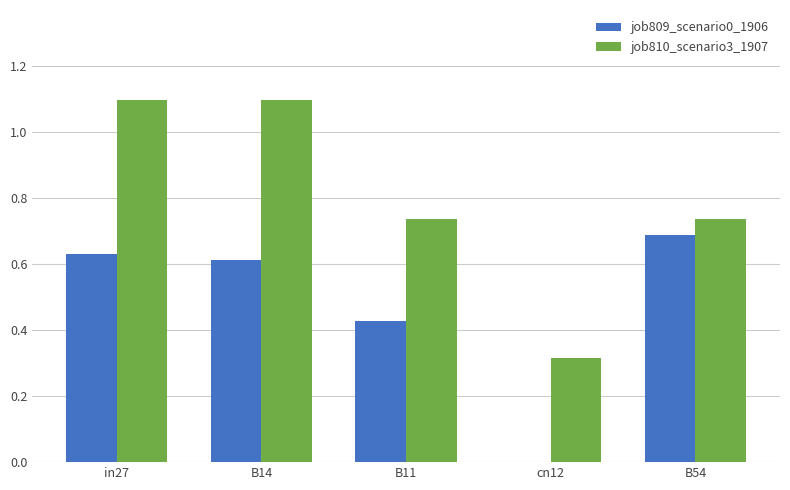

Where is job810_scenario3_1907 nearest to the value 0?

cn12